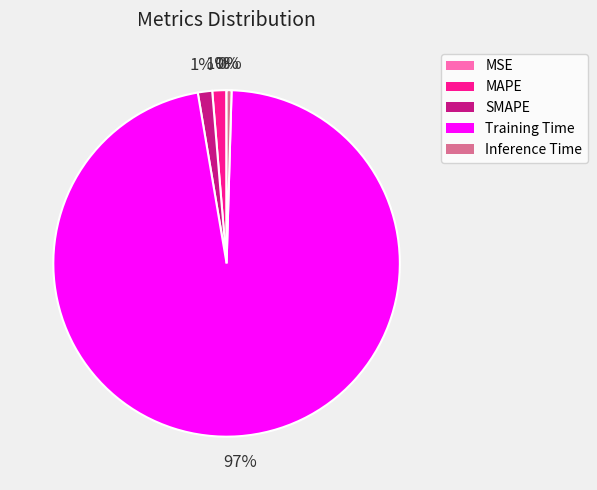

Is there any slice that represents more than half of the pie?

Yes